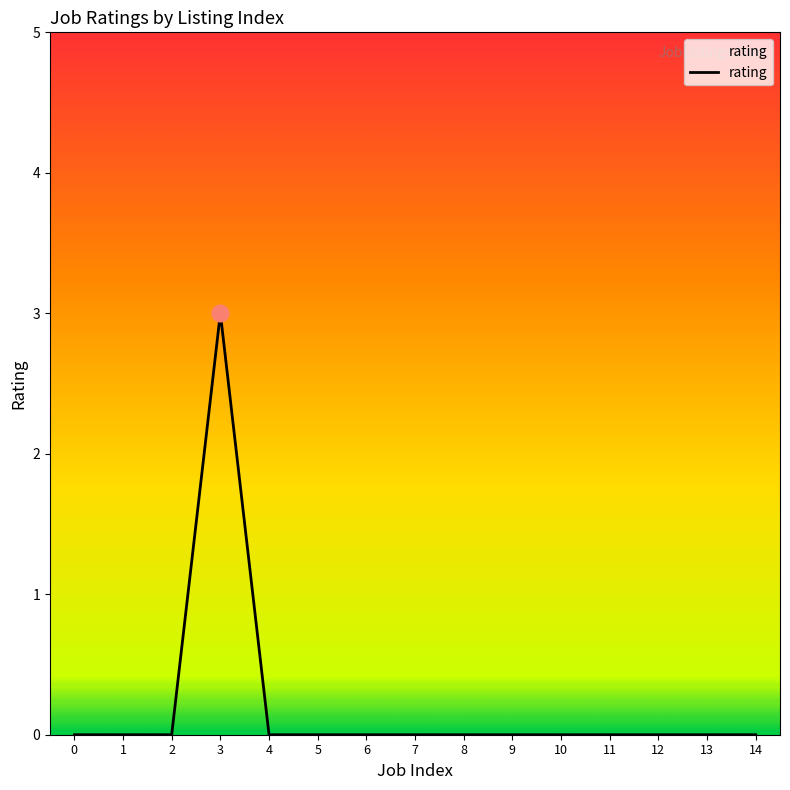

True or false: the data shows 2 at 14.

False